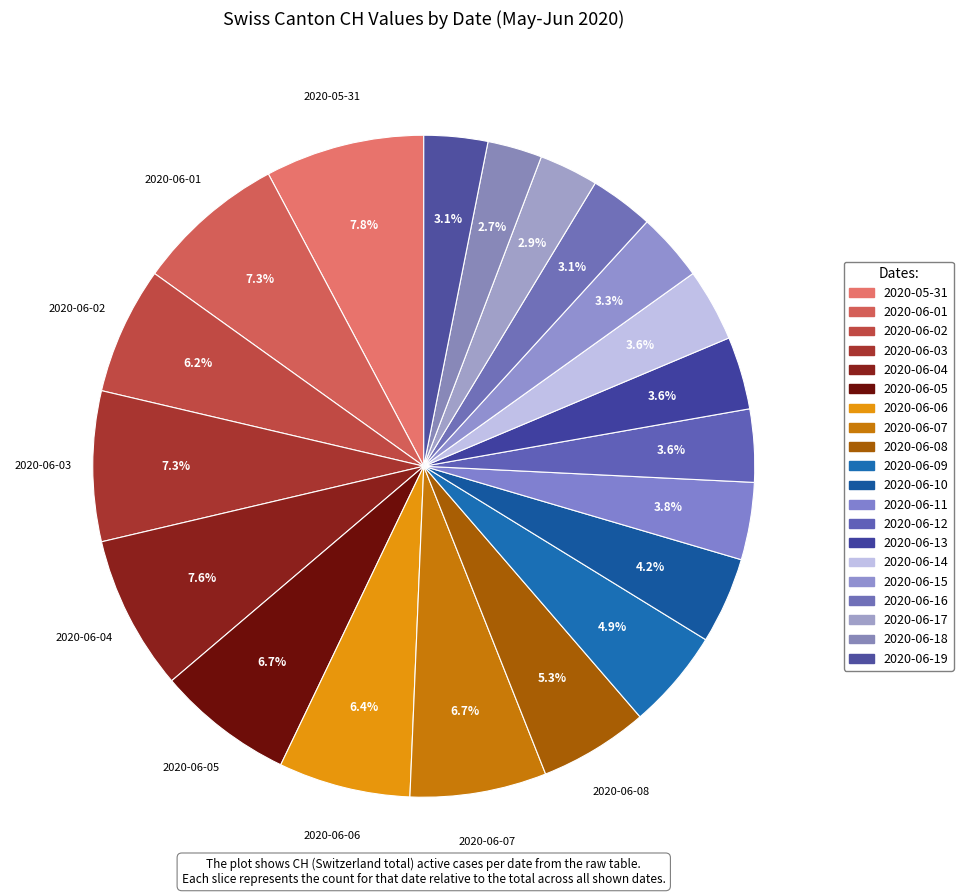

Which has a higher value, 2020-06-15 or 2020-06-19?

2020-06-15